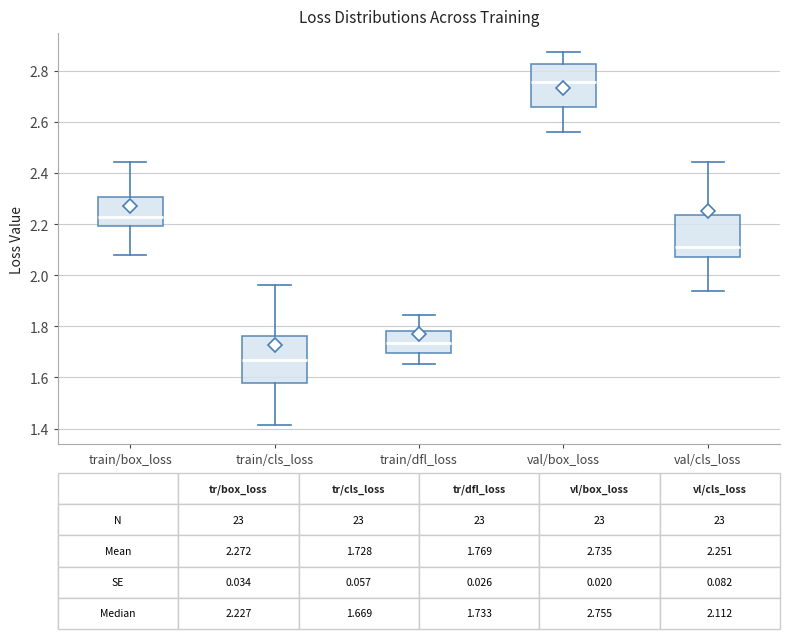

Which box's median line is the lowest?

train/cls_loss